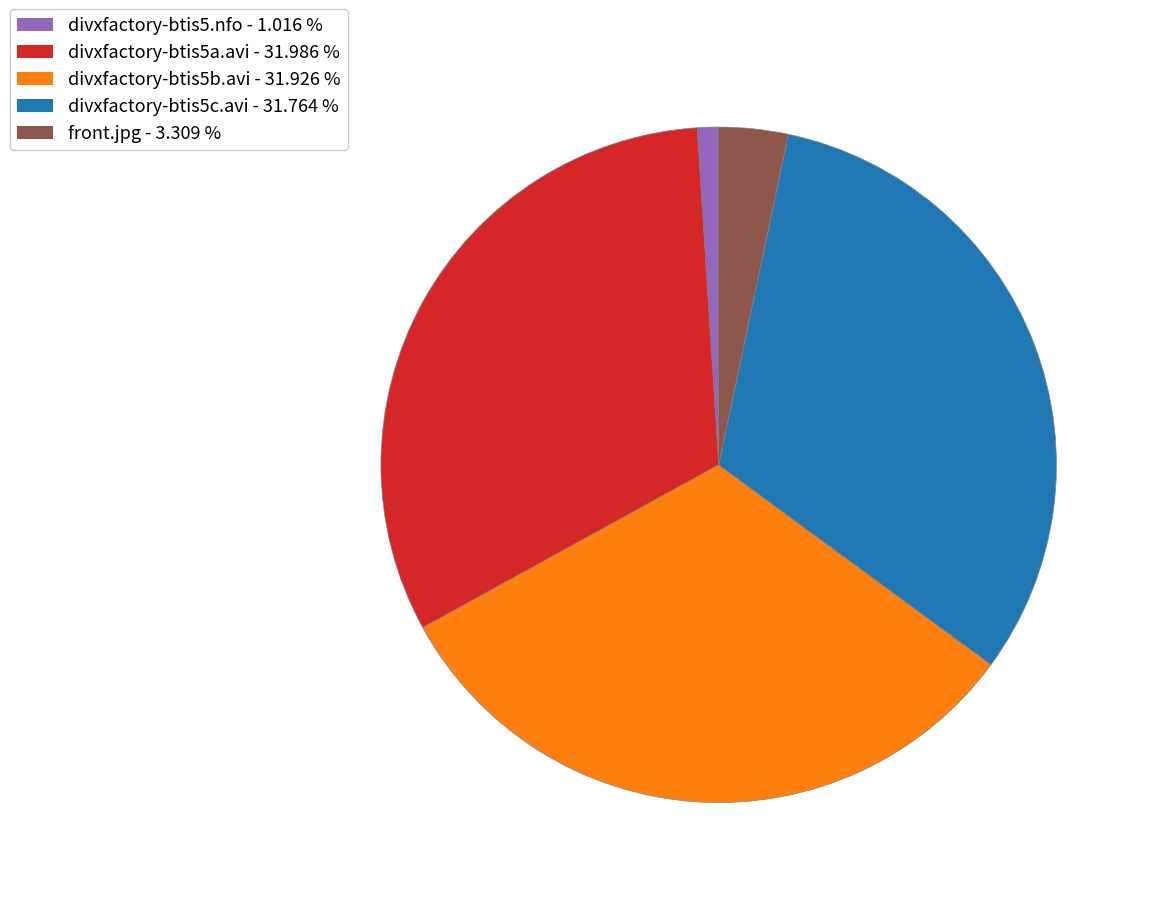

True or false: divxfactory-btis5.nfo accounts for 1% of the total.

True